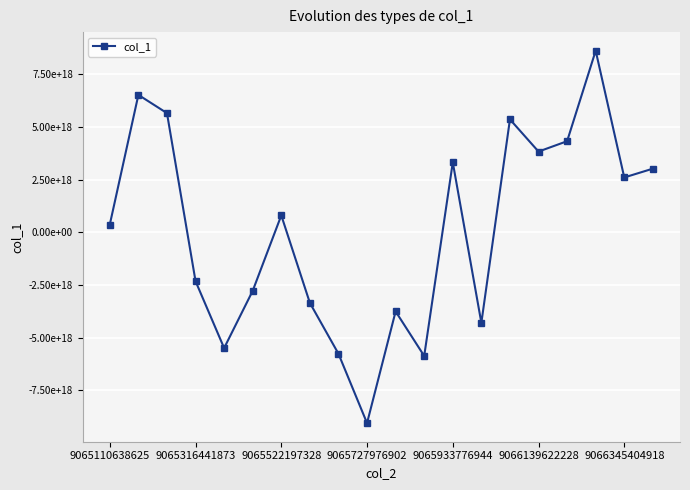

Does the chart have visible grid lines?

Yes